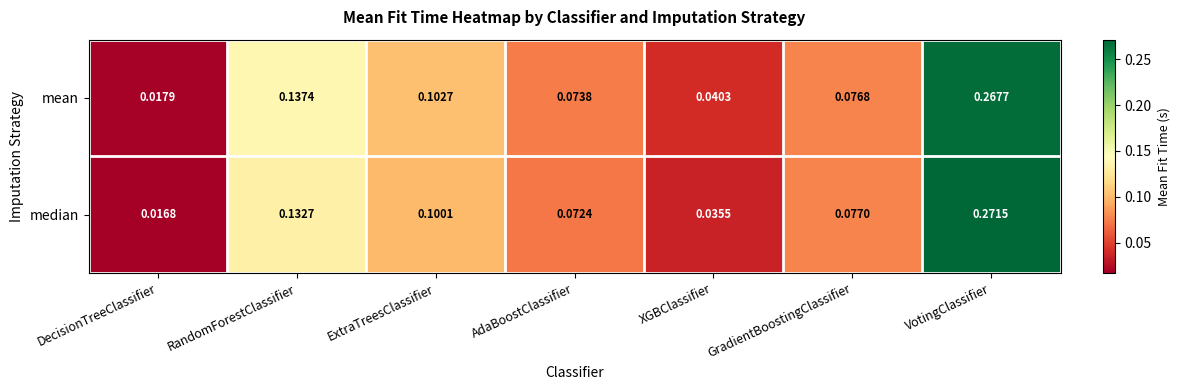

At which category is the sum across all series the highest?

VotingClassifier